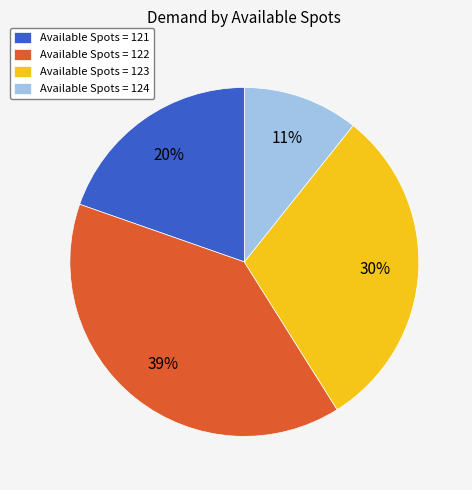

To the nearest percent, what is the average slice percentage?

25%